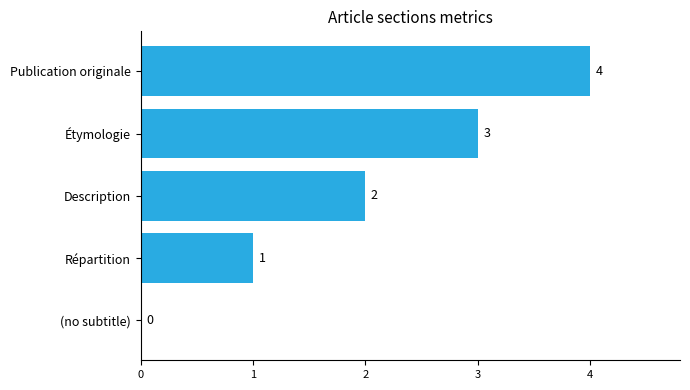

At which label is the value closest to 2?

Description